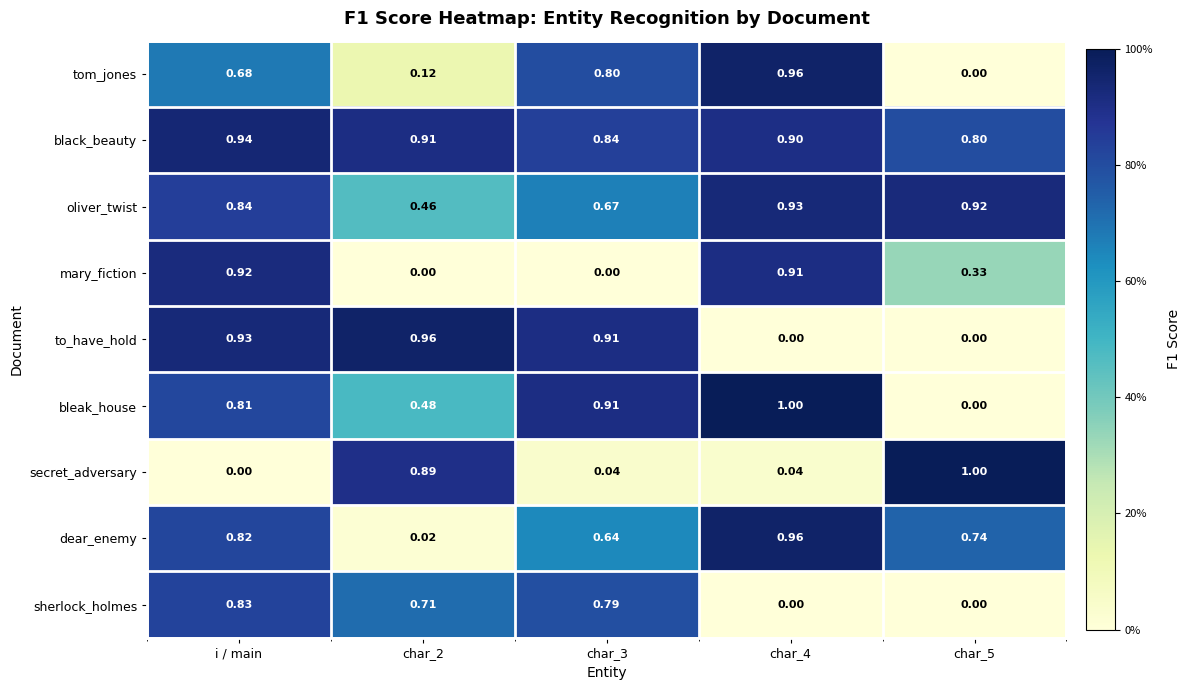

Which series has the largest total across all categories?

black_beauty